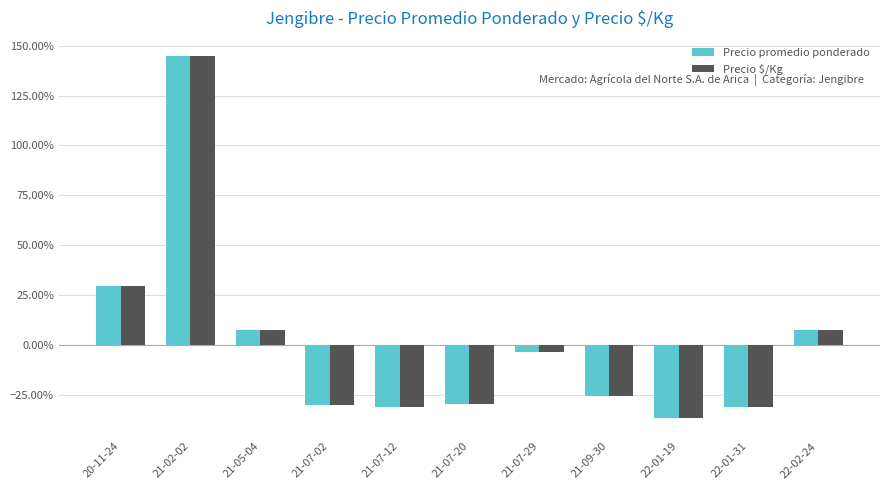

What are all the series names shown in the legend?

Precio promedio ponderado, Precio $/Kg